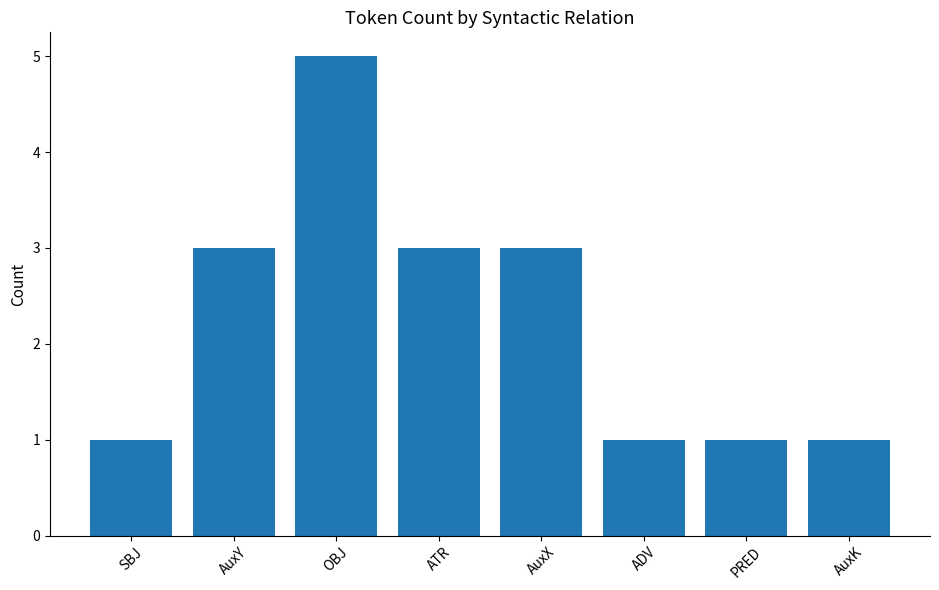

Between ATR and SBJ, which is larger?

ATR